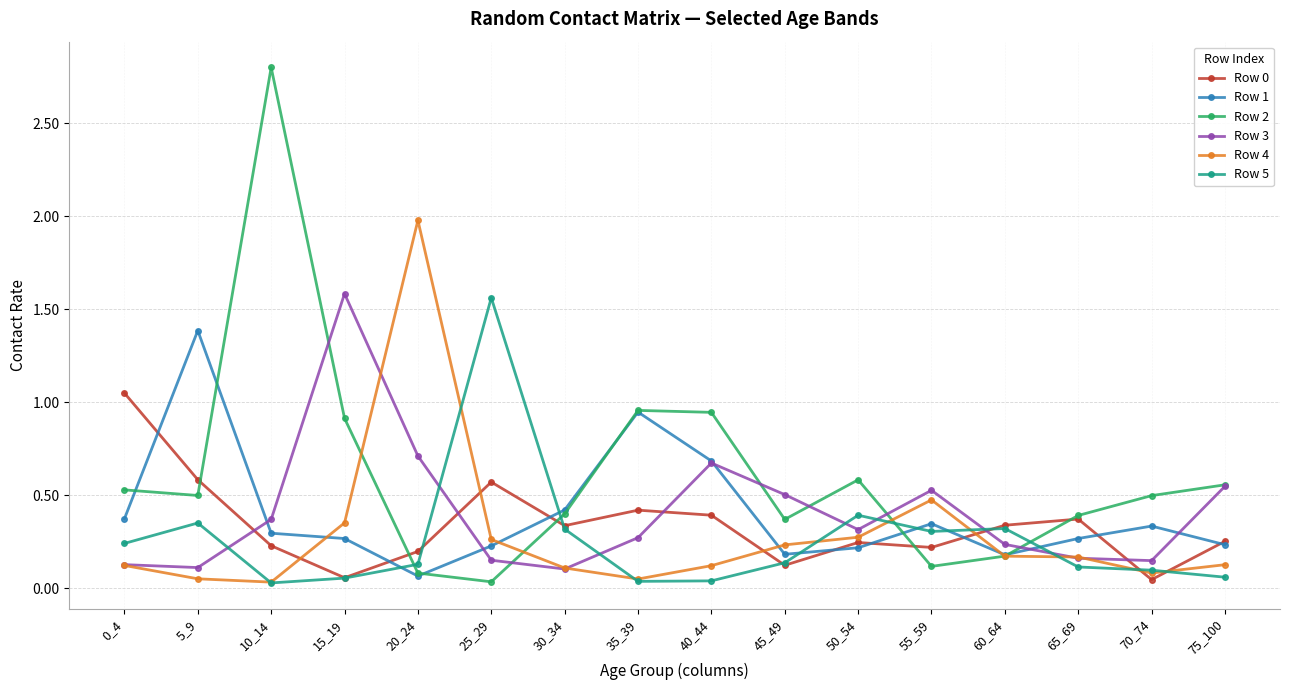

Is this an area chart (filled region under the line)?

No